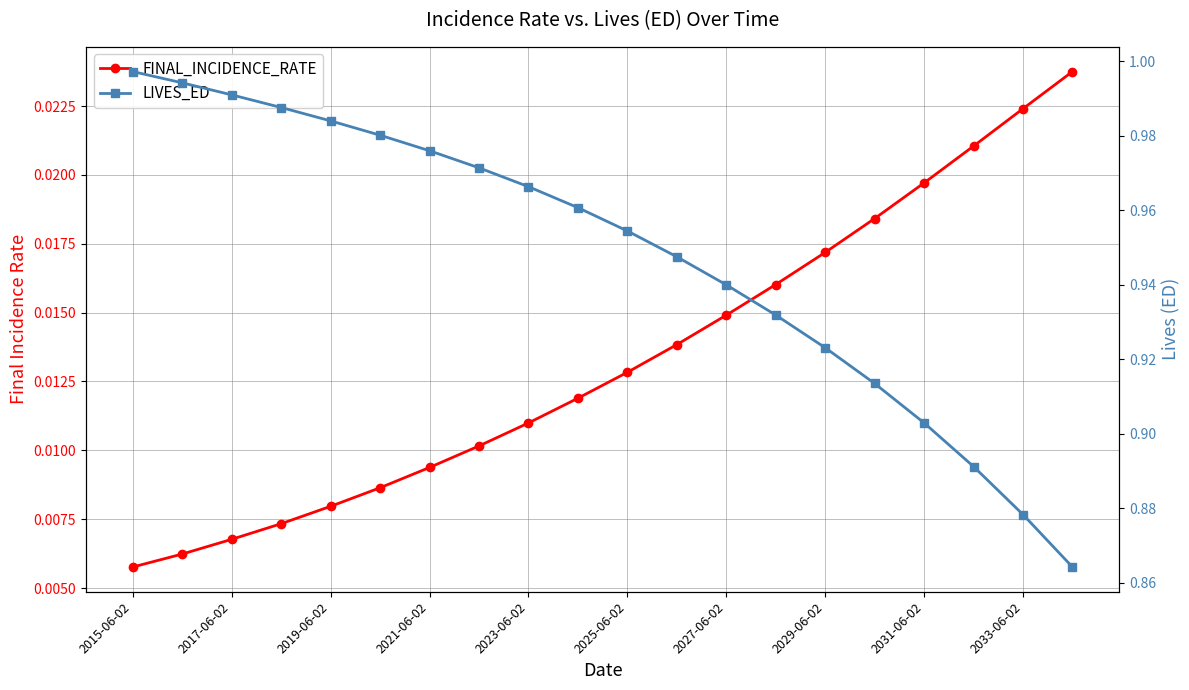

Between 2015-06-02 and 2031-06-02, which is larger?

2031-06-02